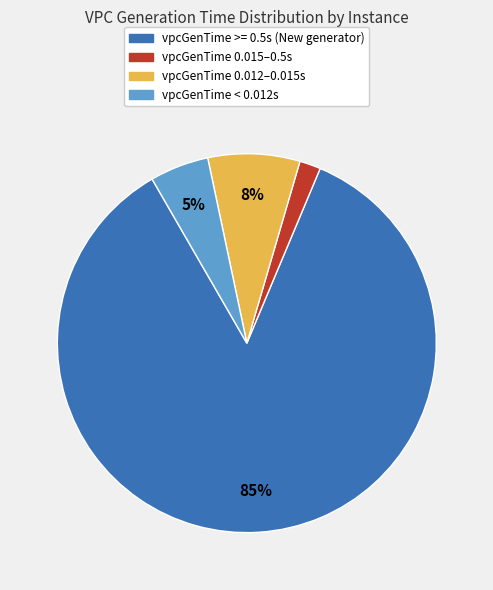

To the nearest percent, what is the combined percentage of vpcGenTime >= 0.5s (New generator) and vpcGenTime 0.015–0.5s?

87%